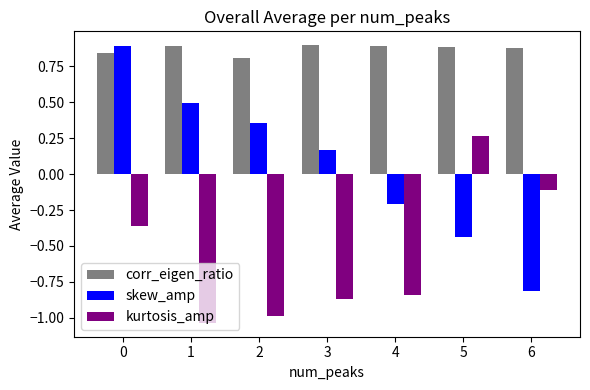

What is the difference between the maximum and minimum values in the kurtosis_amp series?

1.3